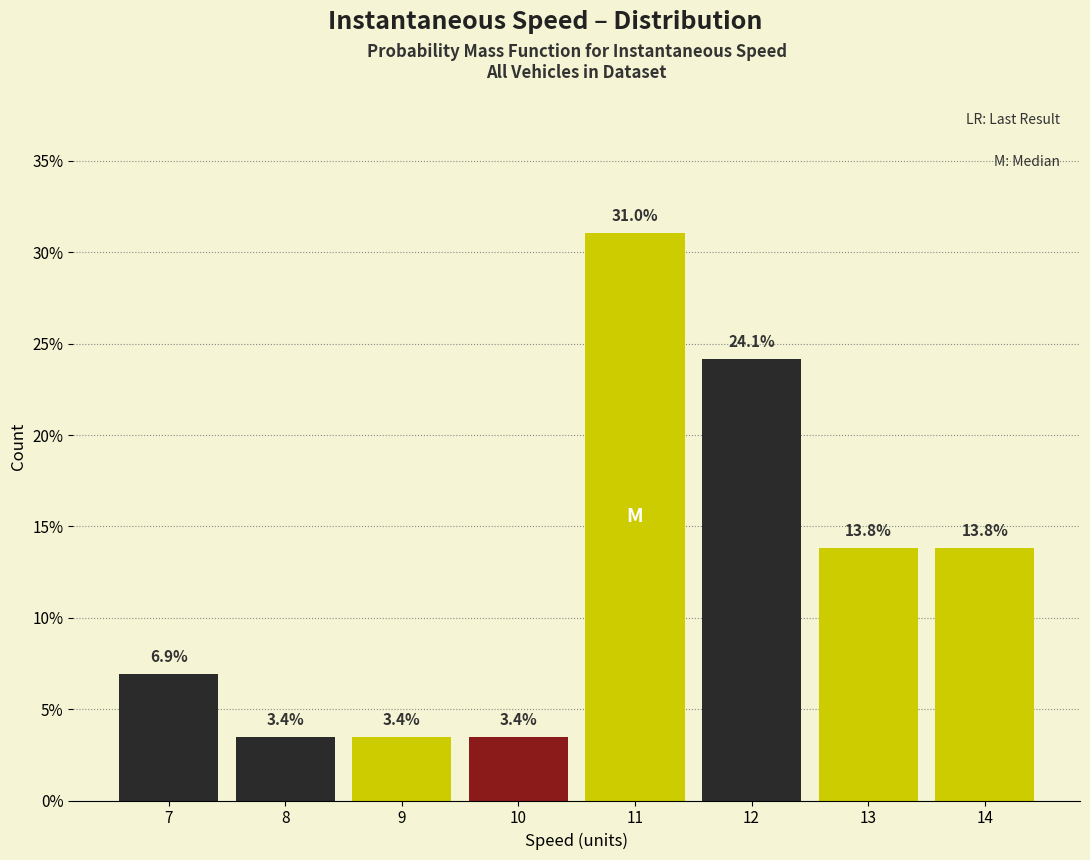

Reading left to right, extract all data points from this chart.

7=6.9	8=3.4	9=3.4	10=3.4	11=31.0	12=24.1	13=13.8	14=13.8